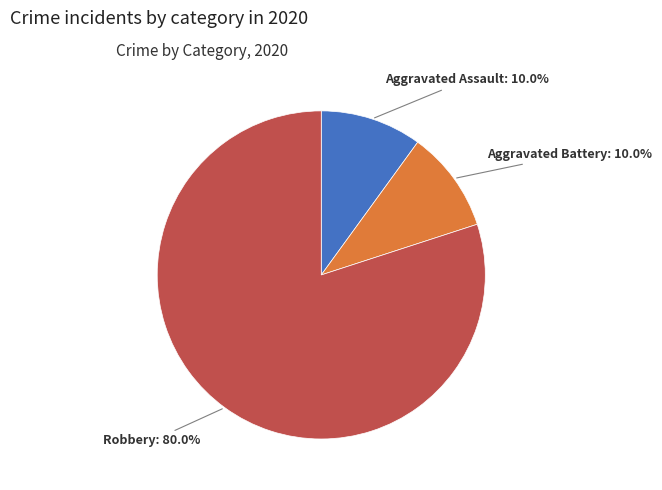

Combined, what portion of the pie is Aggravated Battery and Aggravated Assault?

20.0%